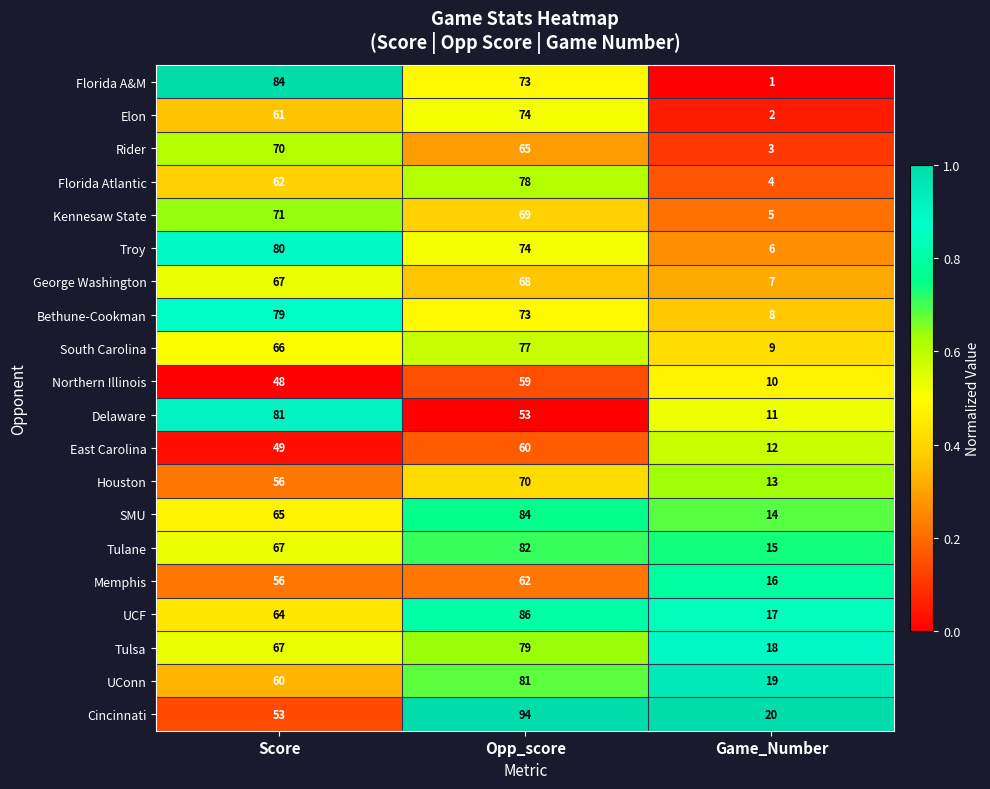

What value does the South Carolina series have at Score, to the nearest 10?

70